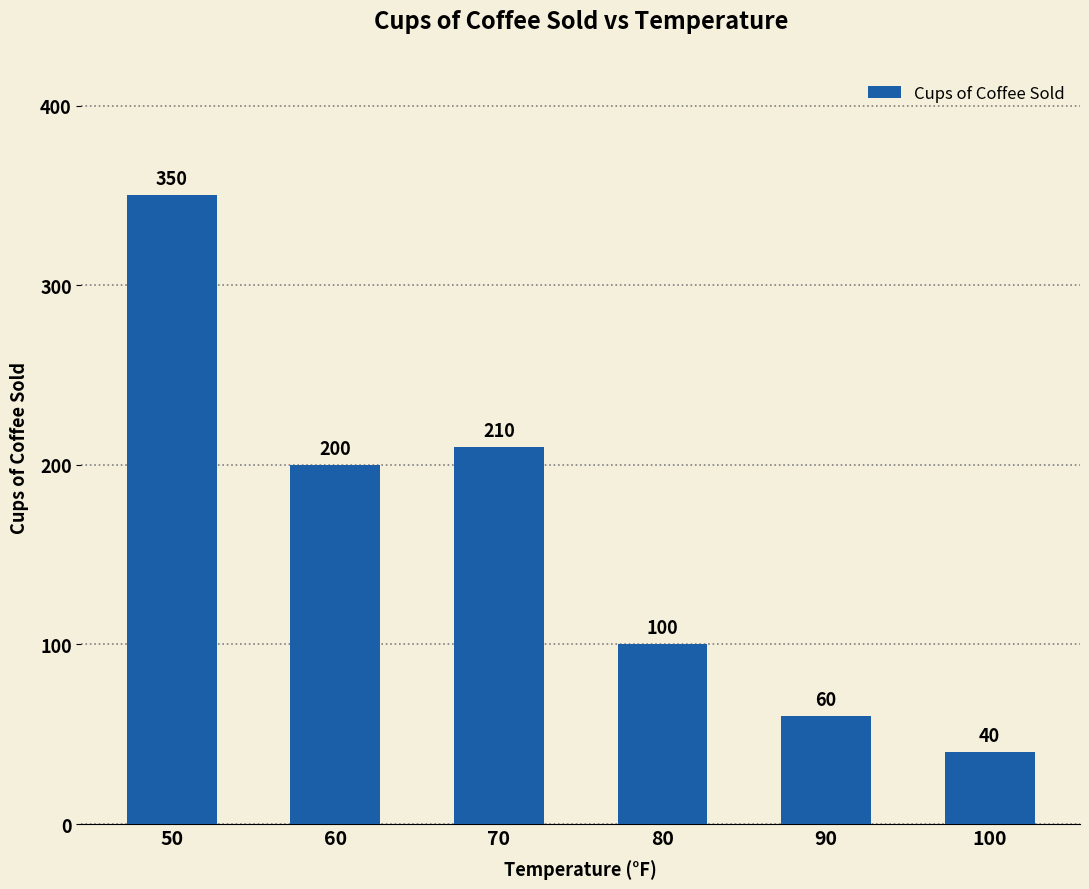

At which label is the value closest to 195?

60